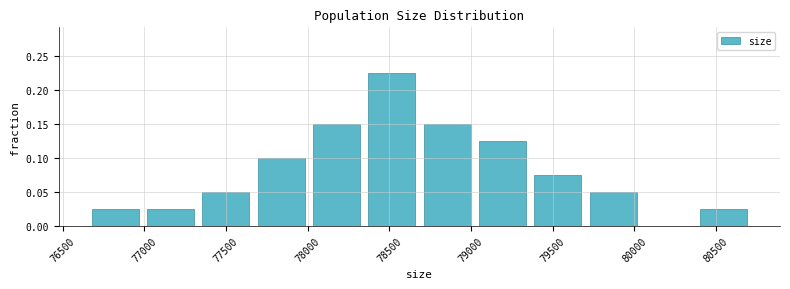

Reading left to right, transcribe this chart: for each bar, give the range it covers on the x-axis and its height. Neither the bar edges nor the heights are printed on the chart, so give them approximately, as read against the axes.

76650 to 77000: 0.025
77000 to 77350: 0.025
77350 to 77650: 0.050
77650 to 78000: 0.100
78000 to 78350: 0.150
78350 to 78700: 0.225
78700 to 79000: 0.150
79000 to 79350: 0.125
79350 to 79700: 0.075
79700 to 80050: 0.050
80050 to 80400: 0
80400 to 80700: 0.025